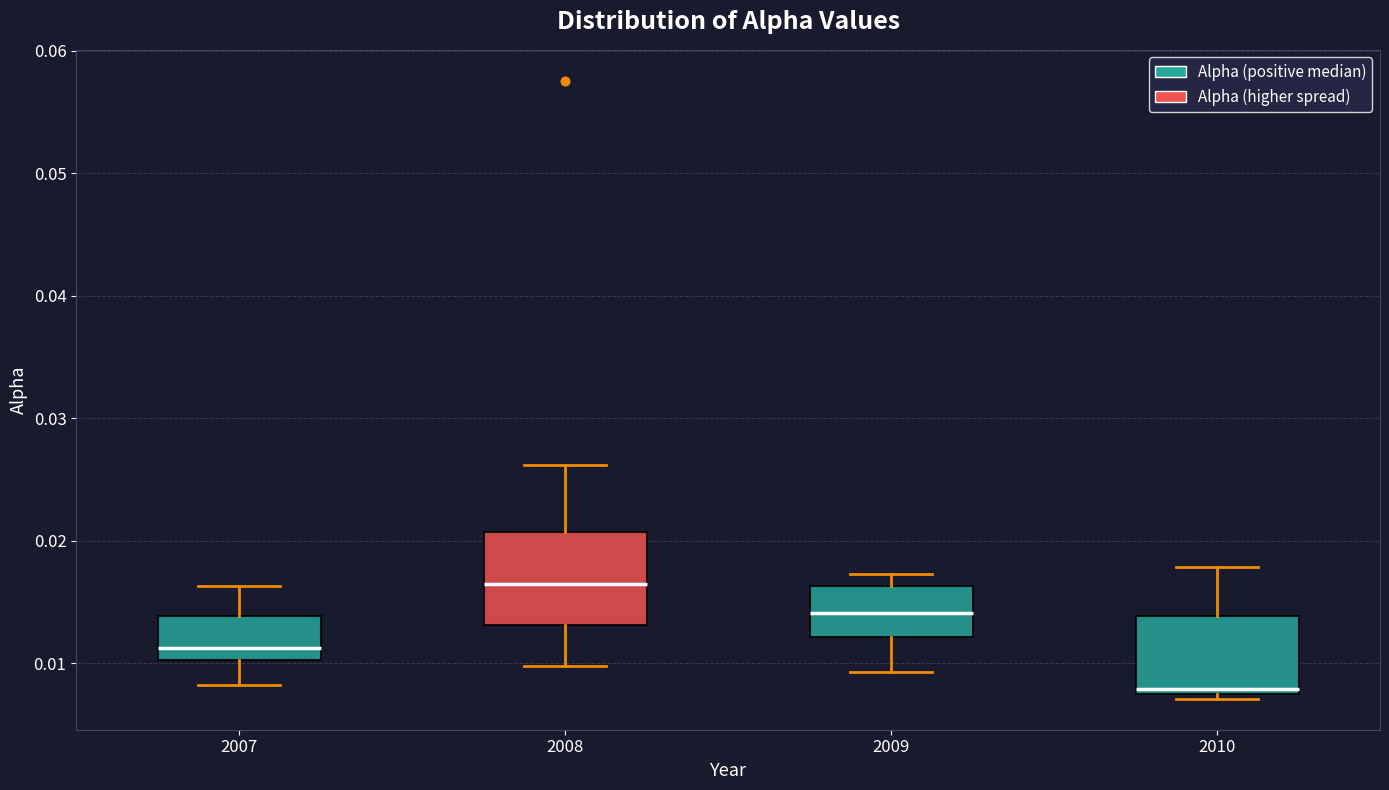

Reading left to right, read every box against the y-axis: the position of its median line, the range the box covers, and the ends of its whiskers. The values are not printed on the chart, so give them approximately, as read against the axis.

2007: median 0.011, box 0.010 to 0.014, whiskers 0.008 to 0.016
2008: median 0.017, box 0.013 to 0.021, whiskers 0.010 to 0.026
2009: median 0.014, box 0.012 to 0.016, whiskers 0.009 to 0.017
2010: median 0.008 (just above the box's lower edge), box 0.008 to 0.014, whiskers 0.007 to 0.018